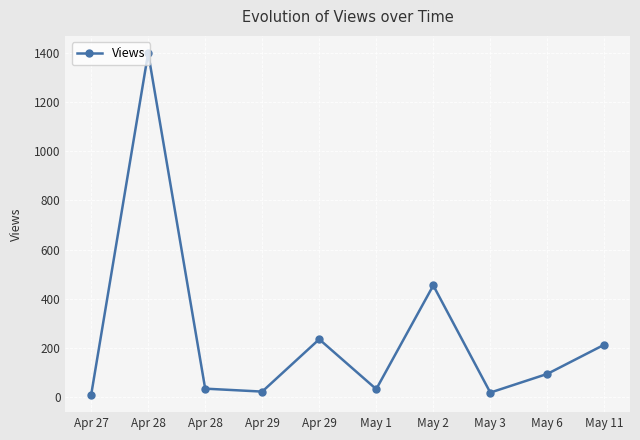

What value does the data have at May 1?

32